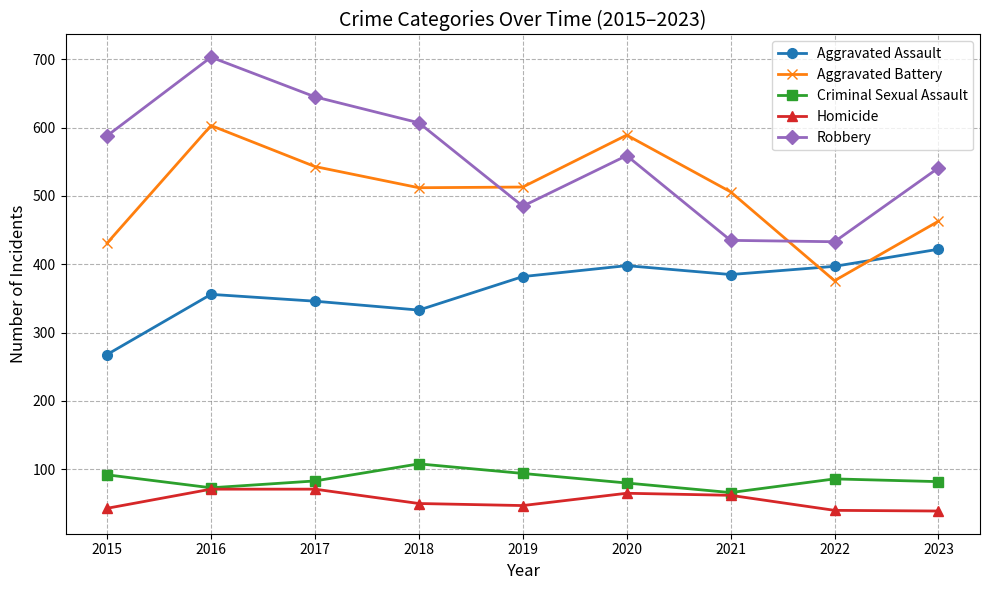

True or false: Aggravated Battery and Criminal Sexual Assault cross at least once.

False